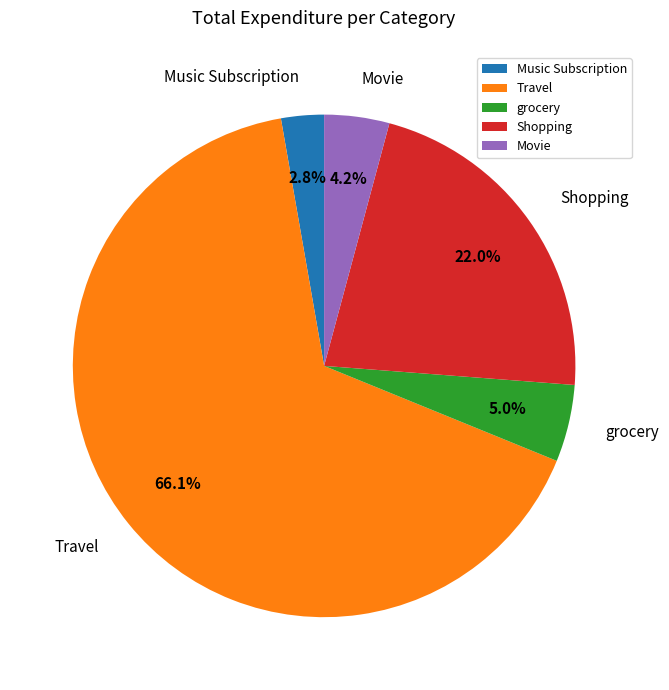

The Travel slice represents 57% of the pie. True or false?

False